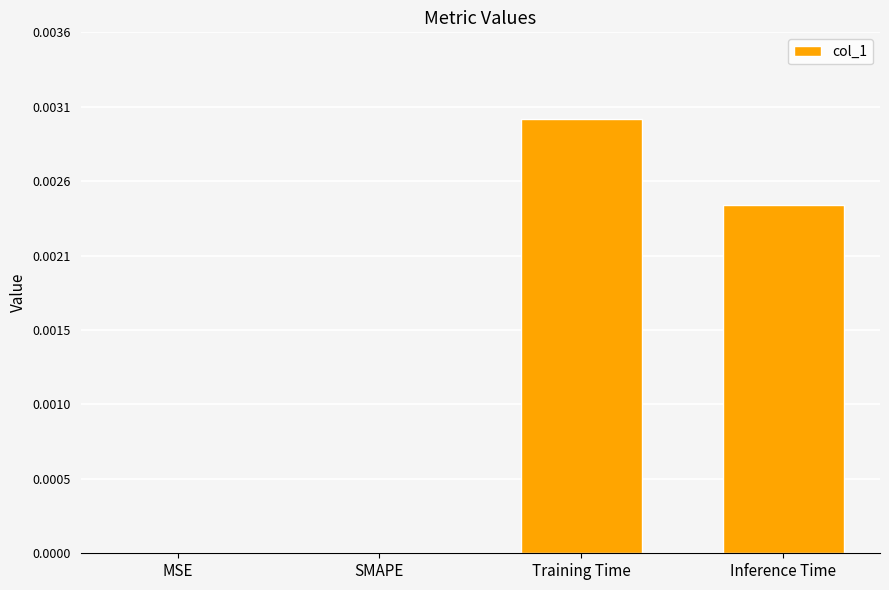

Rank the categories by value from lowest to highest.

MSE, SMAPE, Inference Time, Training Time